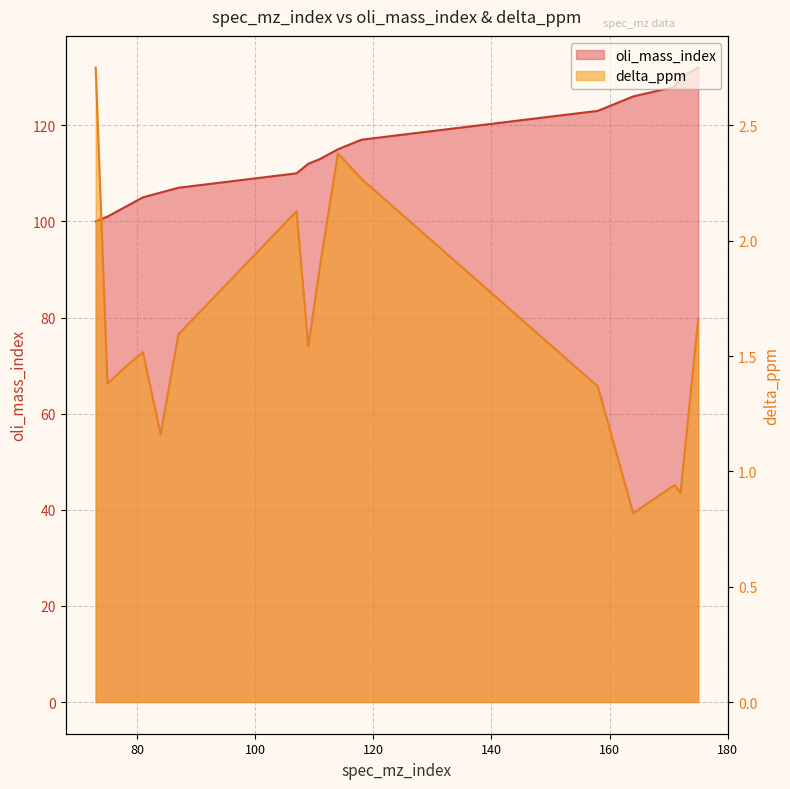

Which has a higher value, 114 or 175?

175